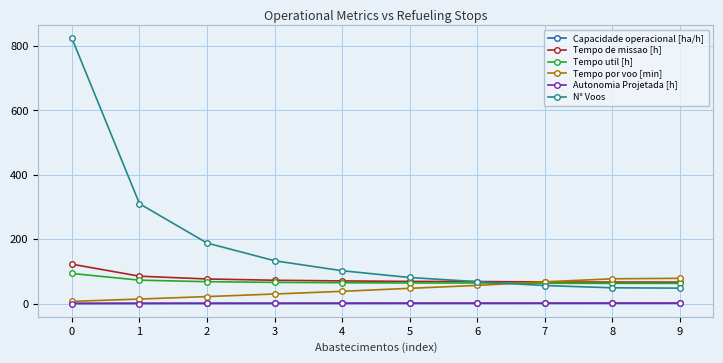

What is the value of the Tempo por voo [min] point at the 5th from the left?

38.1